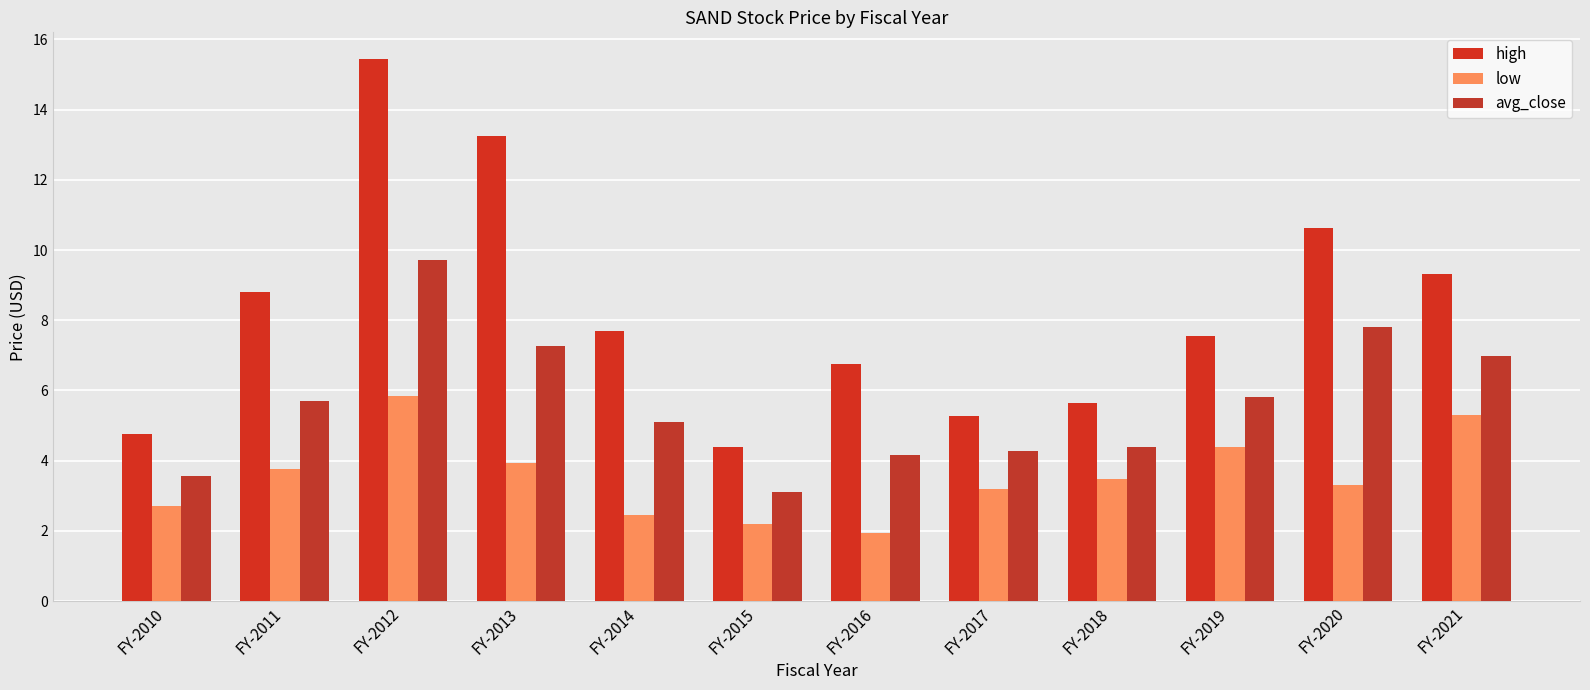

What is the total value across all series at FY-2013?

24.5